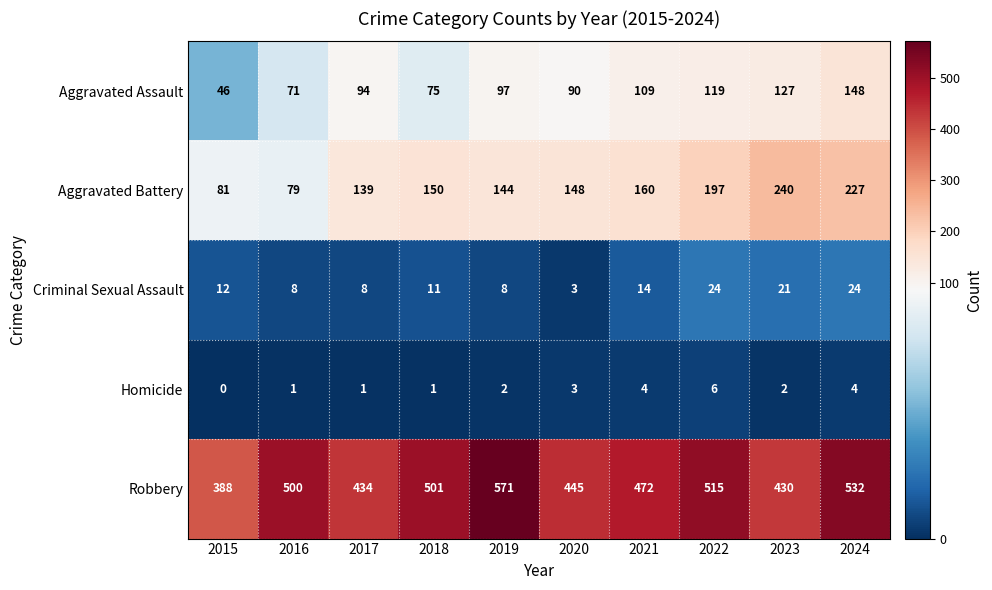

Which category has the highest value across all series?

2019